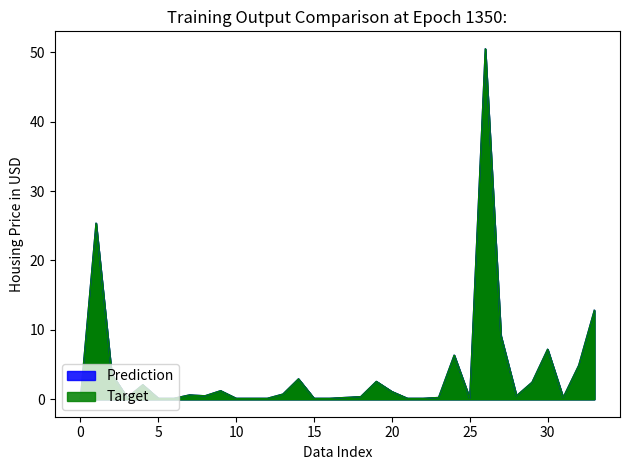

What is the sum of the Prediction values at 11 and 16?

0.2